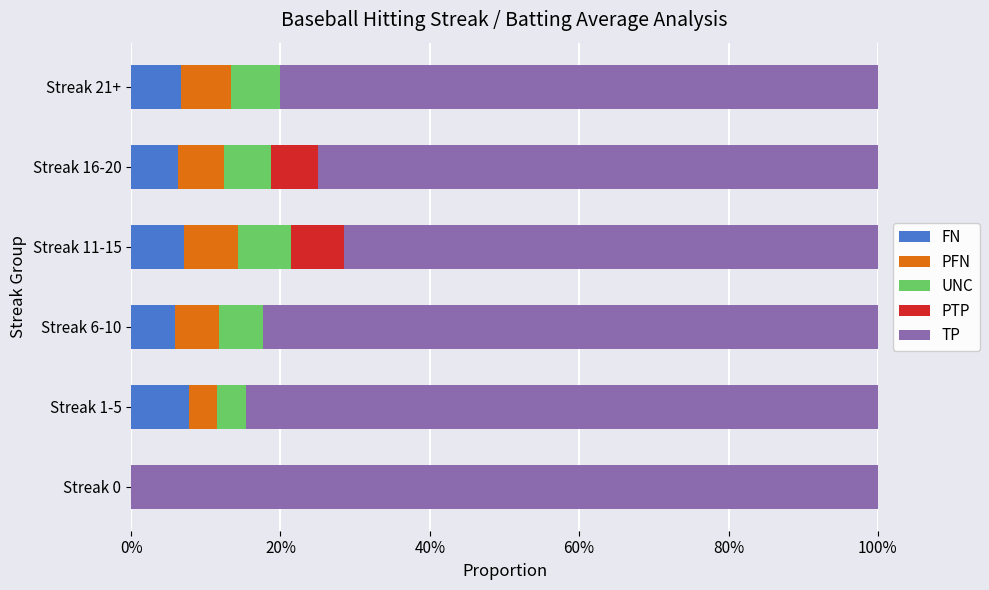

Is it true that FN equals 10.4 at Streak 6-10?

False